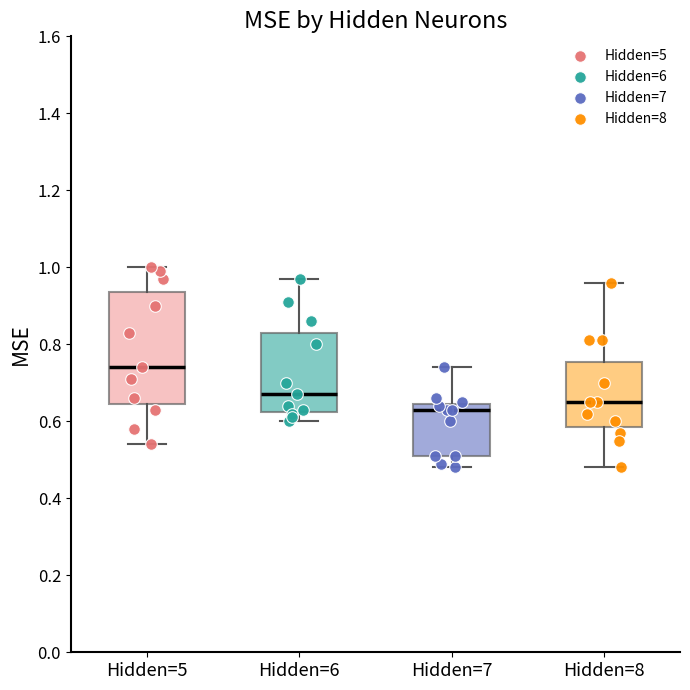

Where does the upper whisker of the box for Hidden=7 end on the y-axis? The values are not printed on the chart, so give them approximately, as read against the axis.

0.74